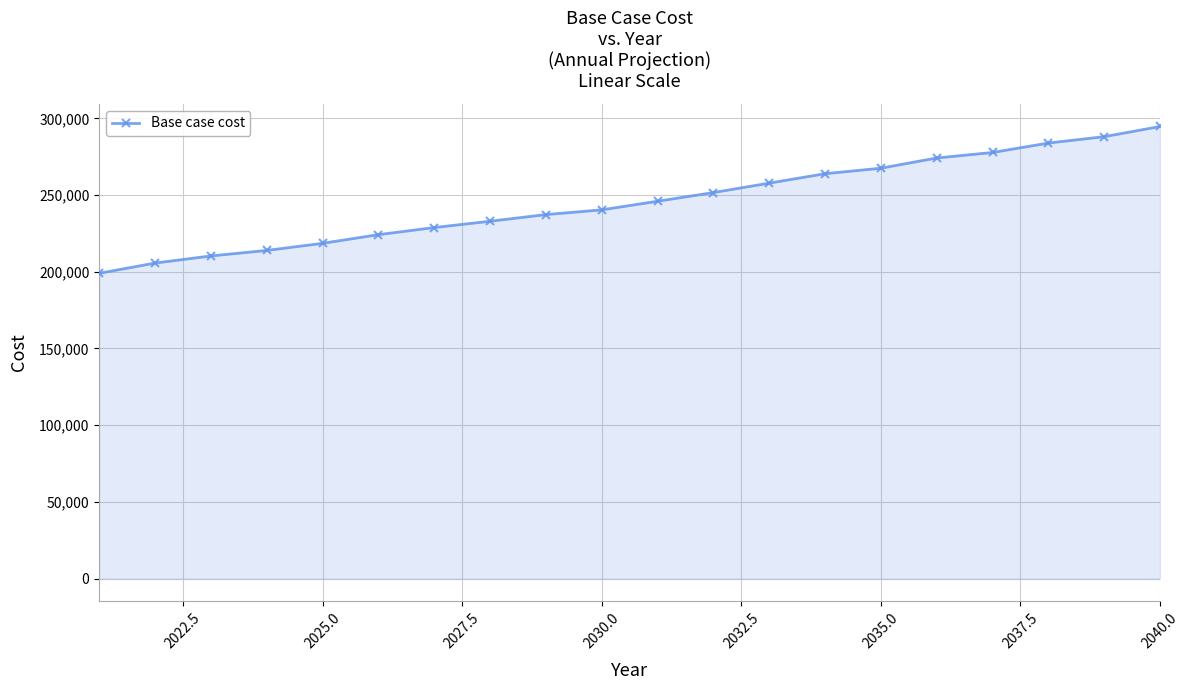

What is the smallest value displayed?

198974.3